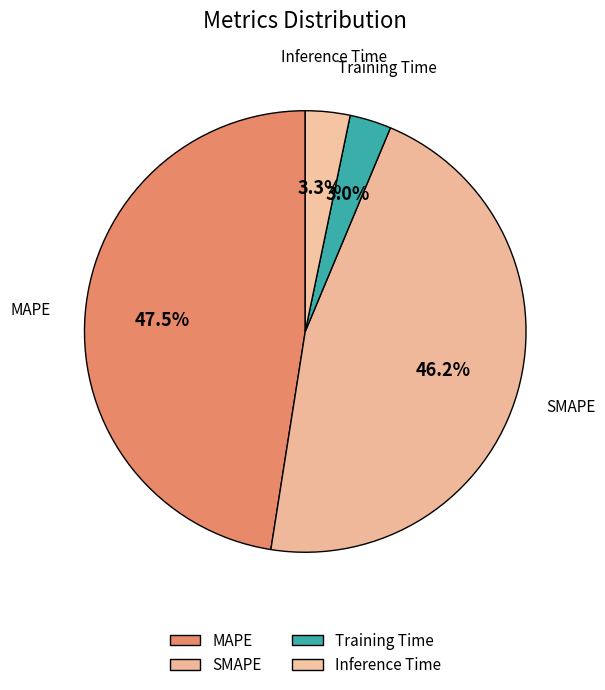

Rank the categories by value from highest to lowest.

MAPE, SMAPE, Inference Time, Training Time